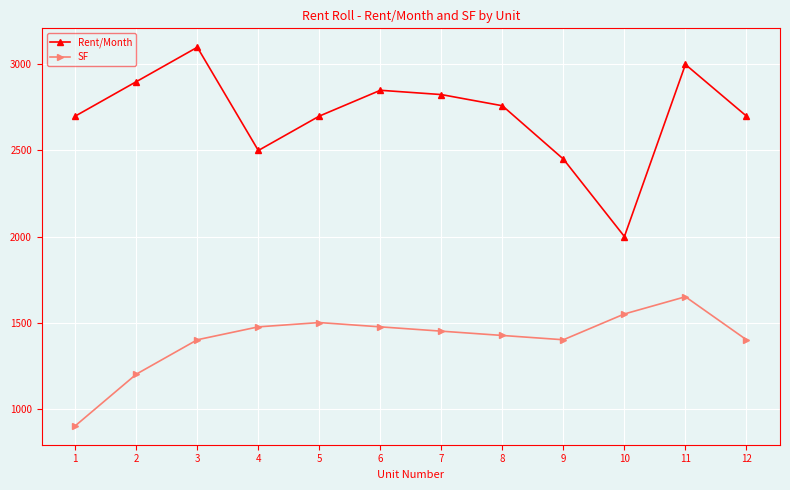

True or false: Rent/Month has more than 1 points higher than both neighbors.

True